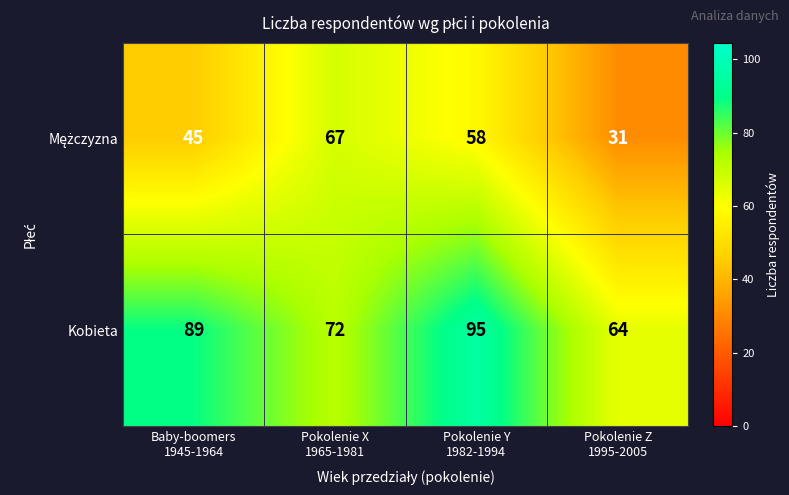

Which series has the largest total across all categories?

Kobieta